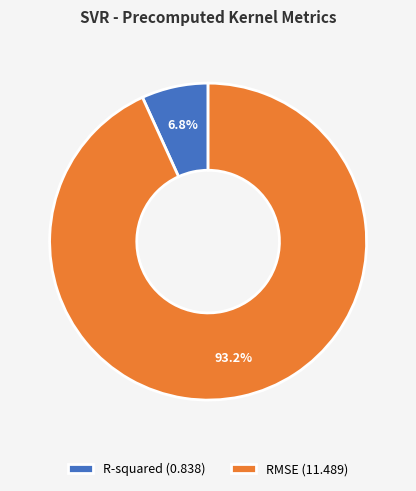

What is the total percentage of RMSE and R-squared?

100.0%